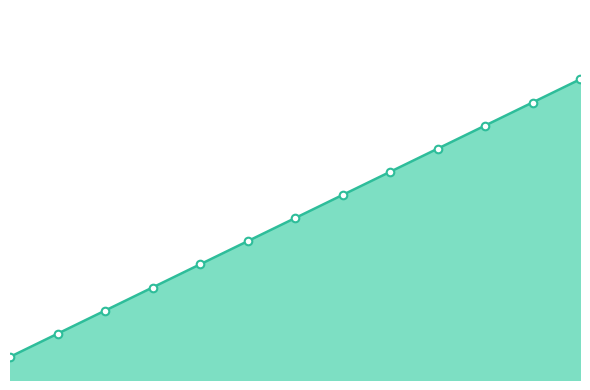

Does the chart have visible grid lines?

No